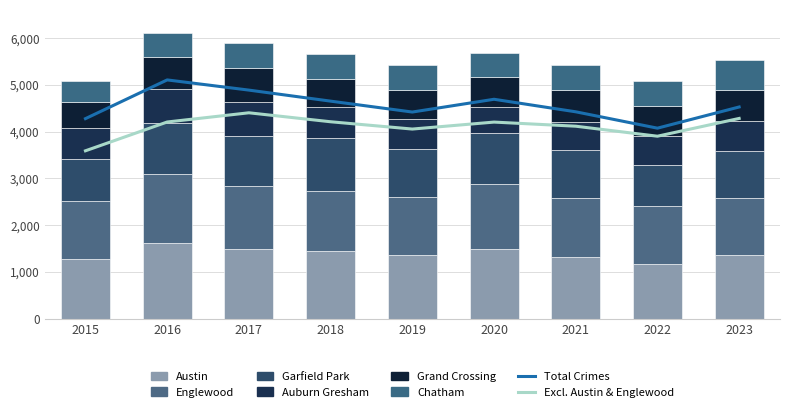

What is the value of the Englewood bar at the 7th from the left?

1278